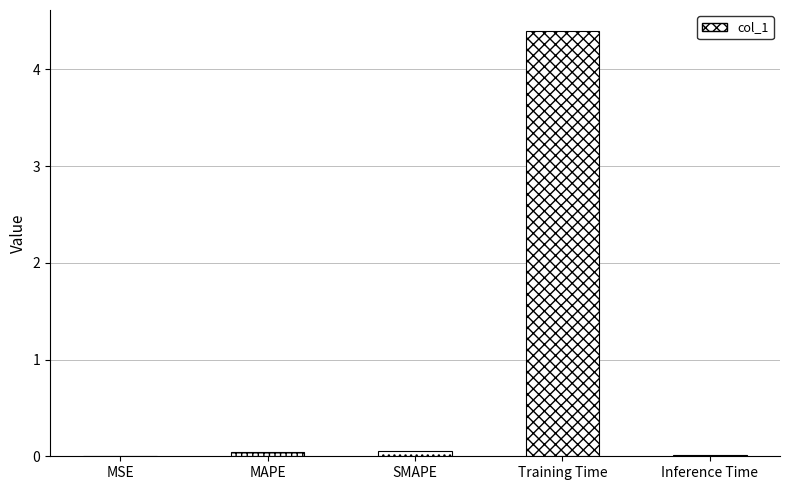

What is the sum of all values?

4.5